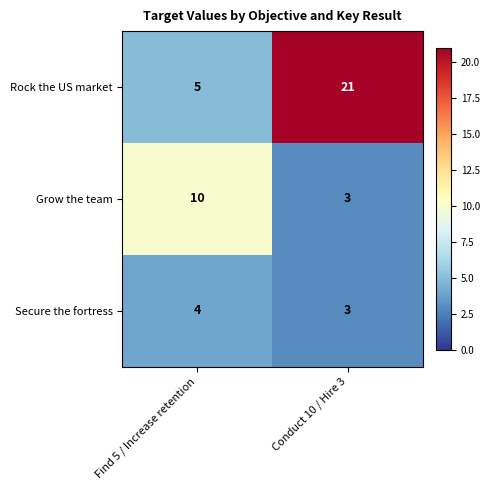

At which label is Secure the fortress closest to 3?

Conduct 10 / Hire 3